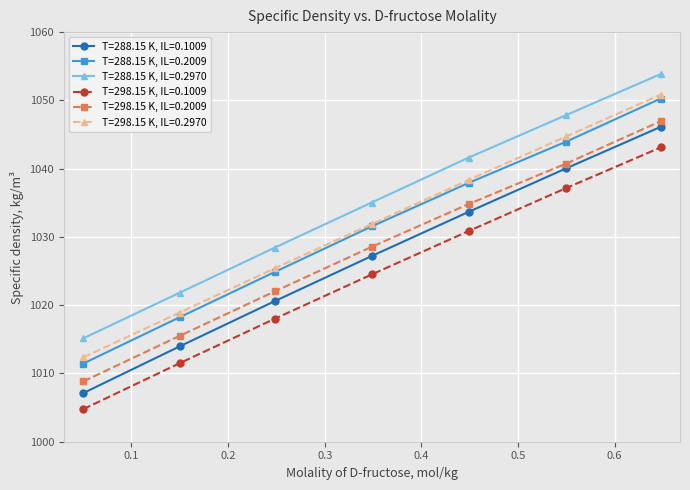

How many values in the T=288.15 K, IL=0.2970 series exceed 1035?

4